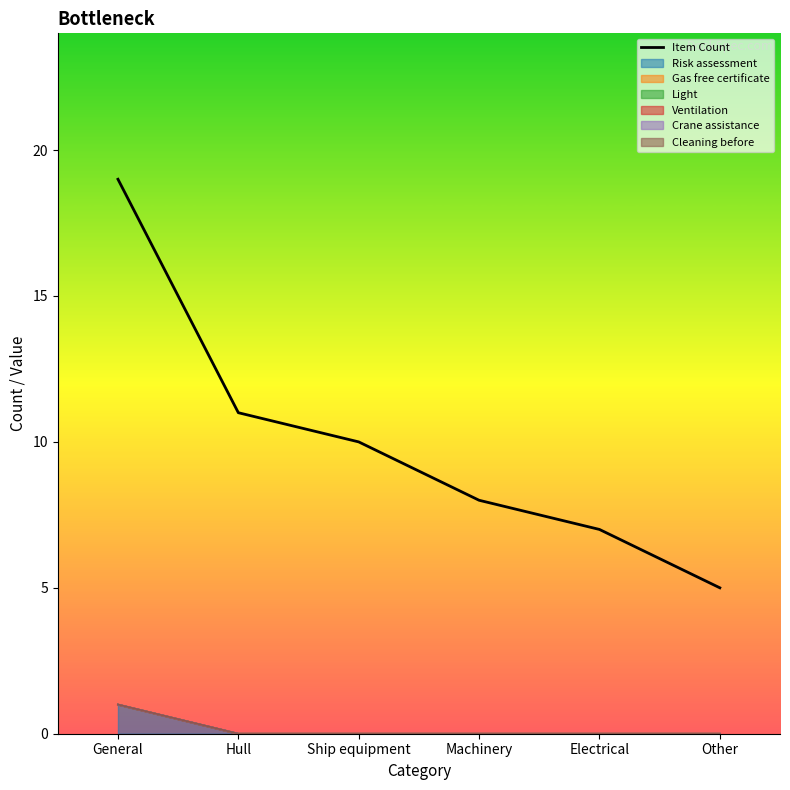

Approximately how many times larger is the value at Machinery compared to Electrical?

1.1